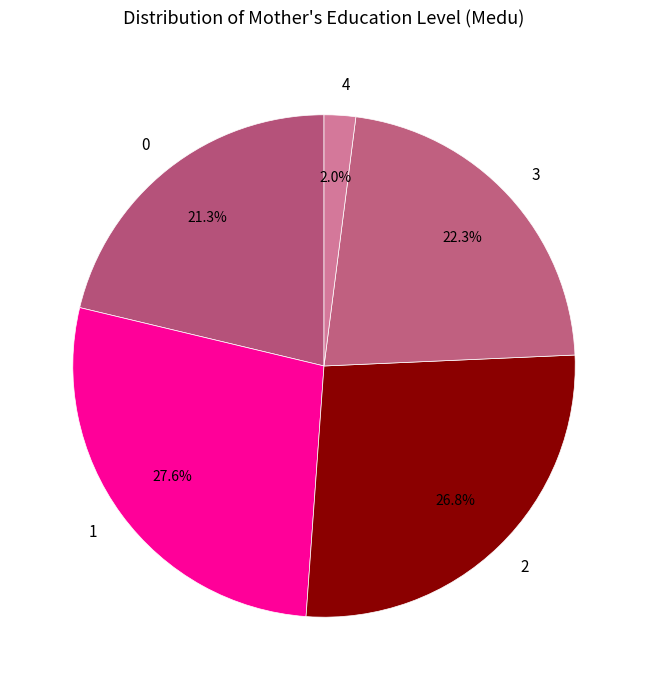

To the nearest percent, what percentage of the pie is 0?

21%